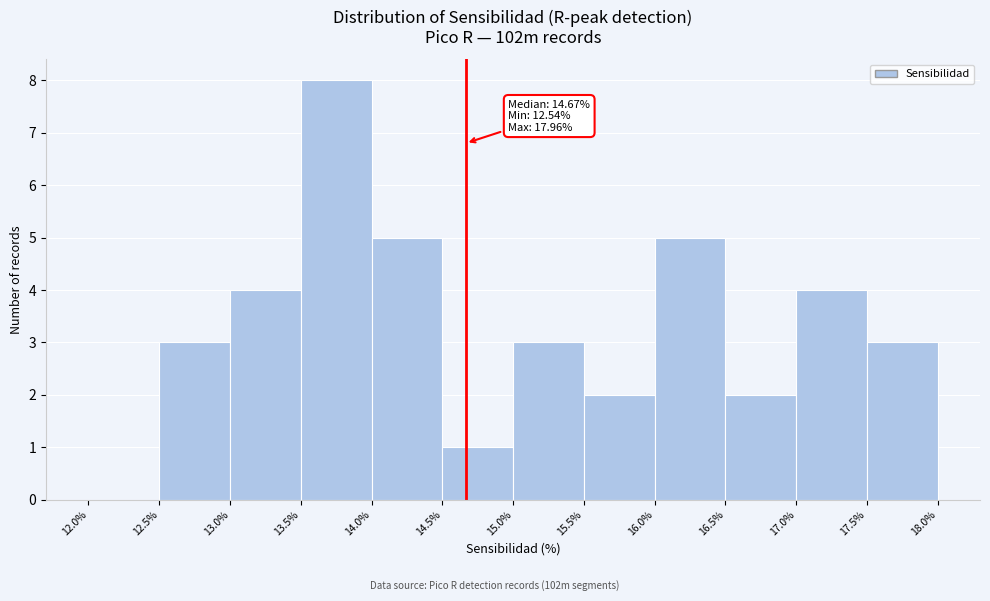

Over which range of the x-axis is the bar tallest?

13.5% to 14.0%